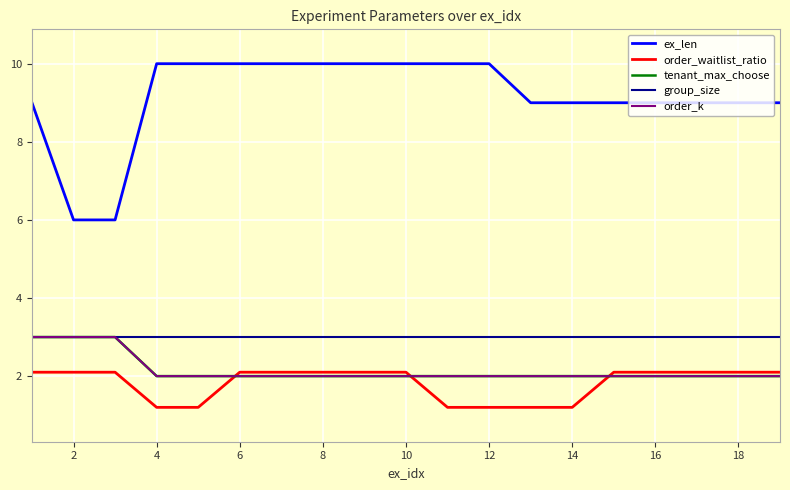

Does the chart display data point markers on the line(s)?

No